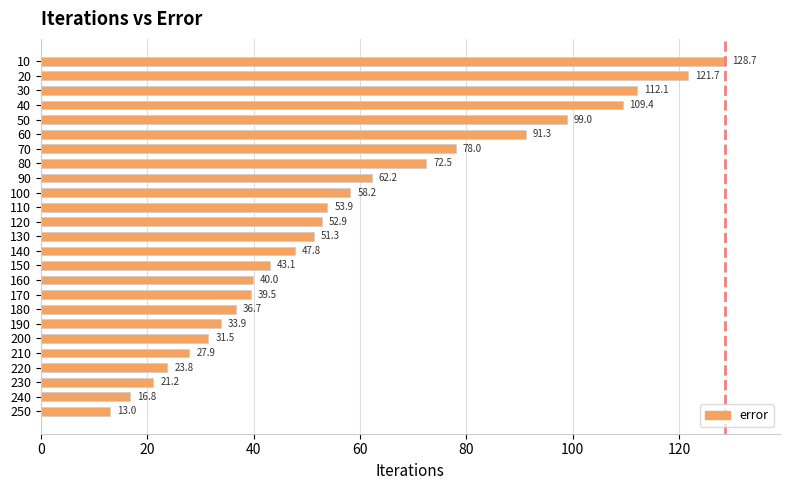

What is the maximum value shown in the chart?

128.7